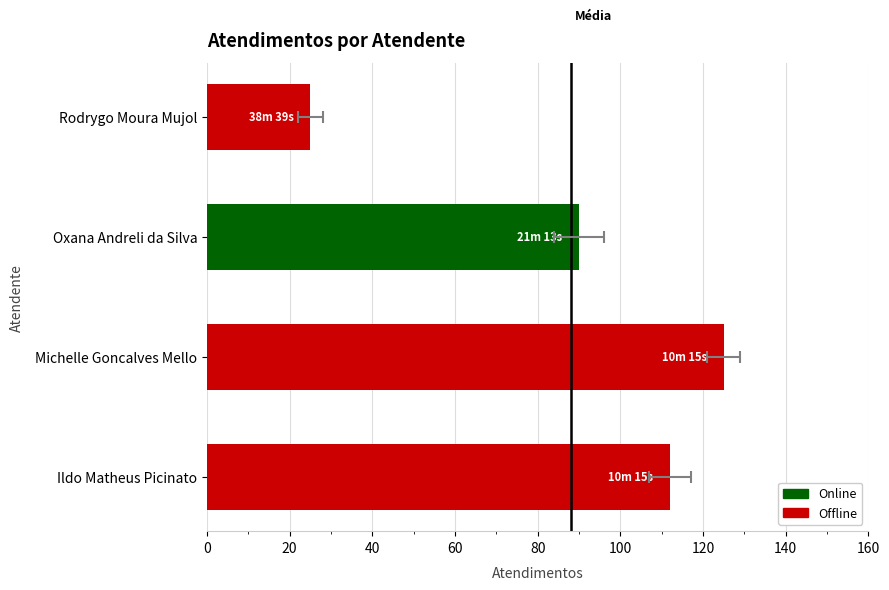

Does the chart contain any negative values?

No